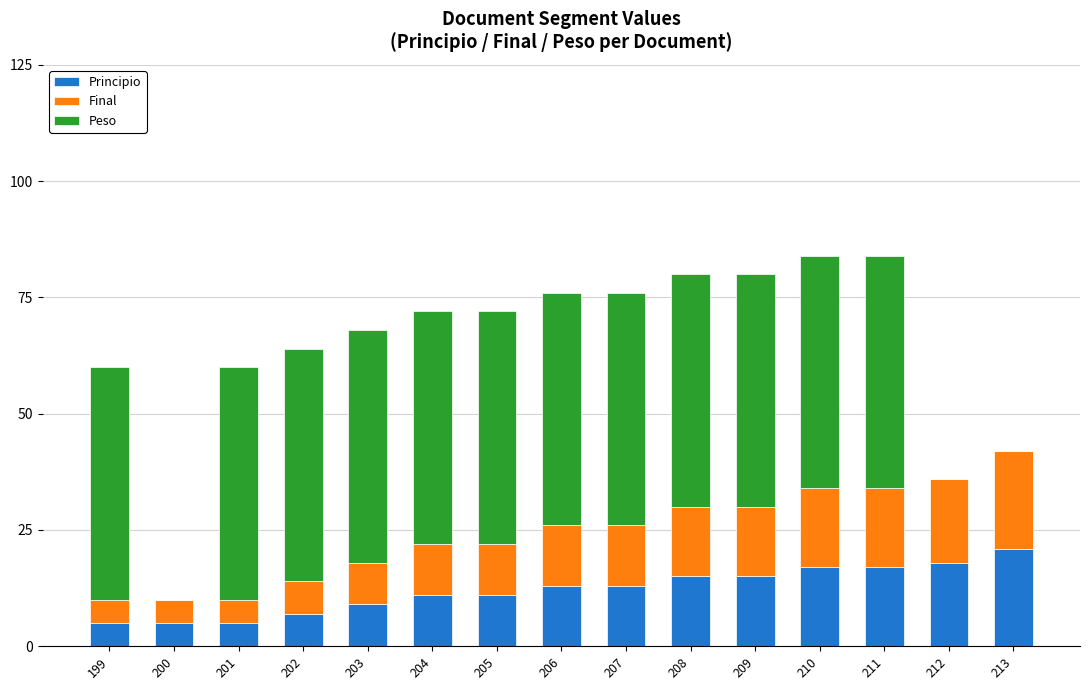

At which label does Principio reach its peak?

213